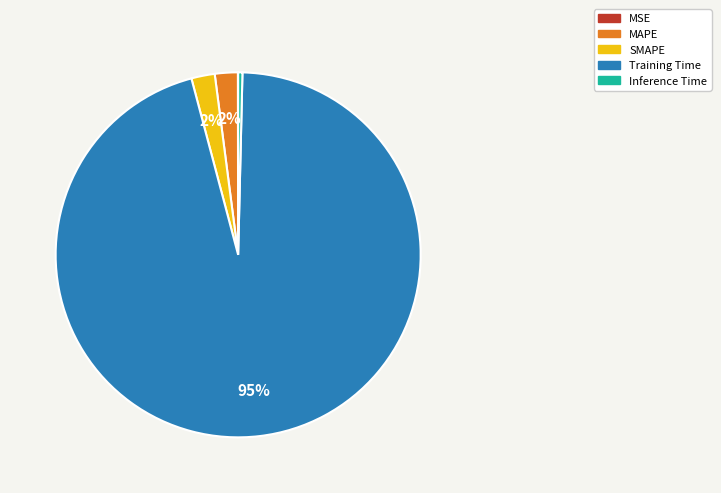

Is the sum of Inference Time and SMAPE greater than half?

No